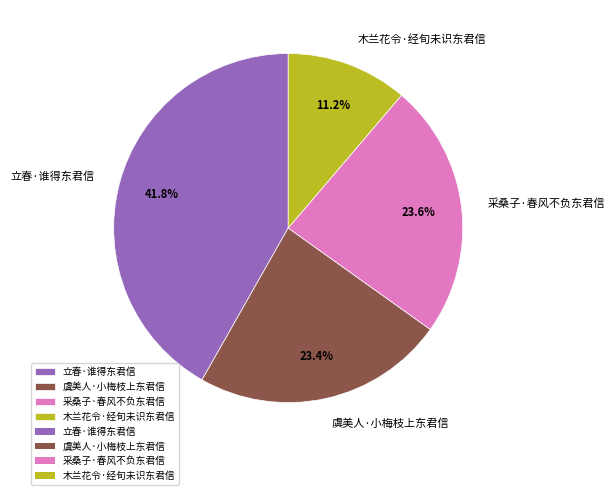

The 立春·谁得东君信 slice represents 54% of the pie. True or false?

False